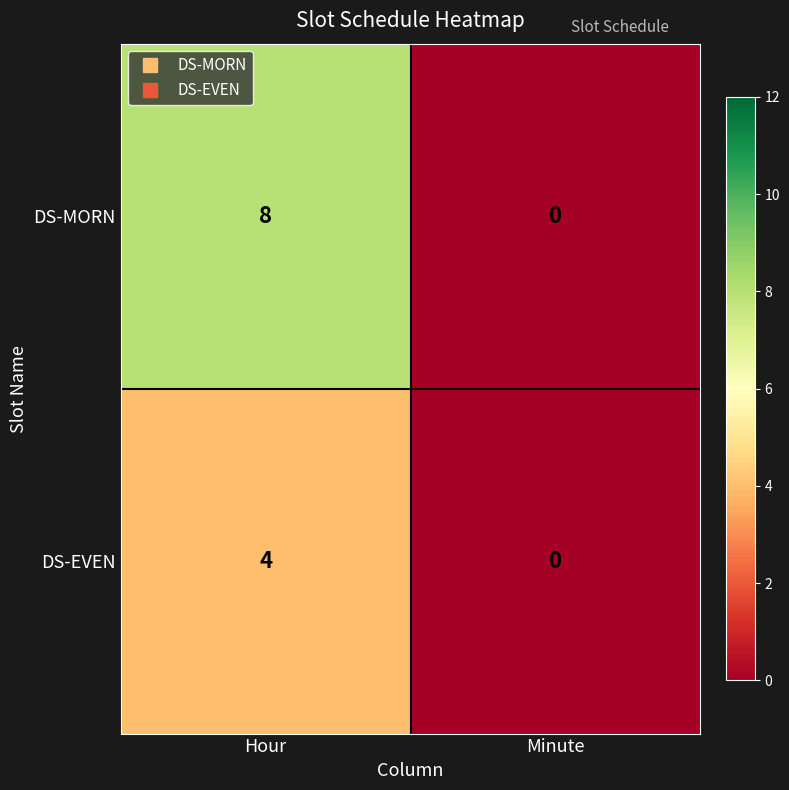

Rank the series by their average value, from lowest to highest.

DS-EVEN, DS-MORN